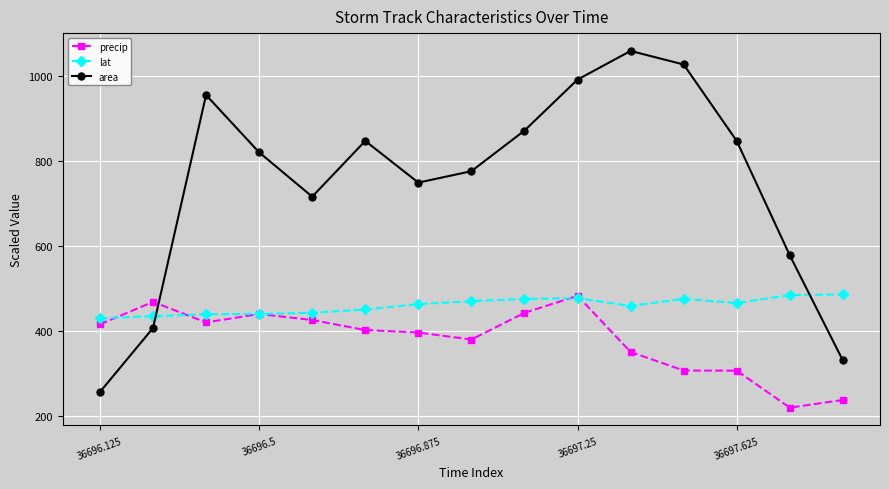

What is the value of the lat point at the 7th from the left?

463.8